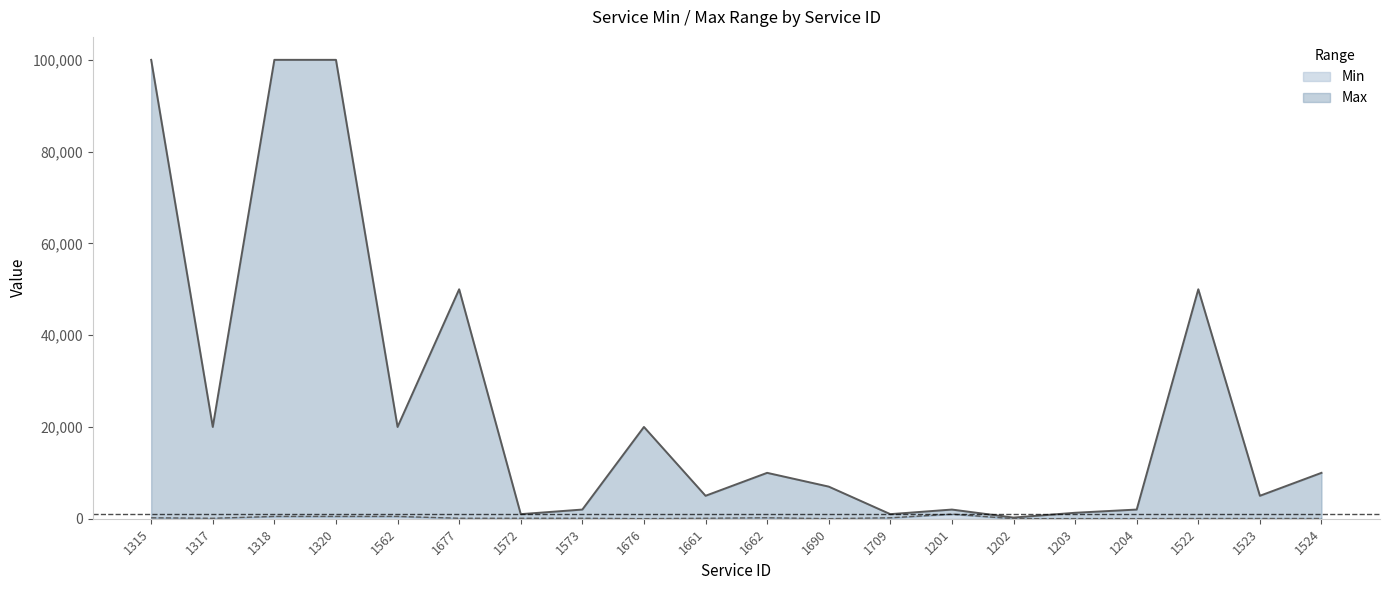

Which label corresponds to the largest value in the chart?

1315